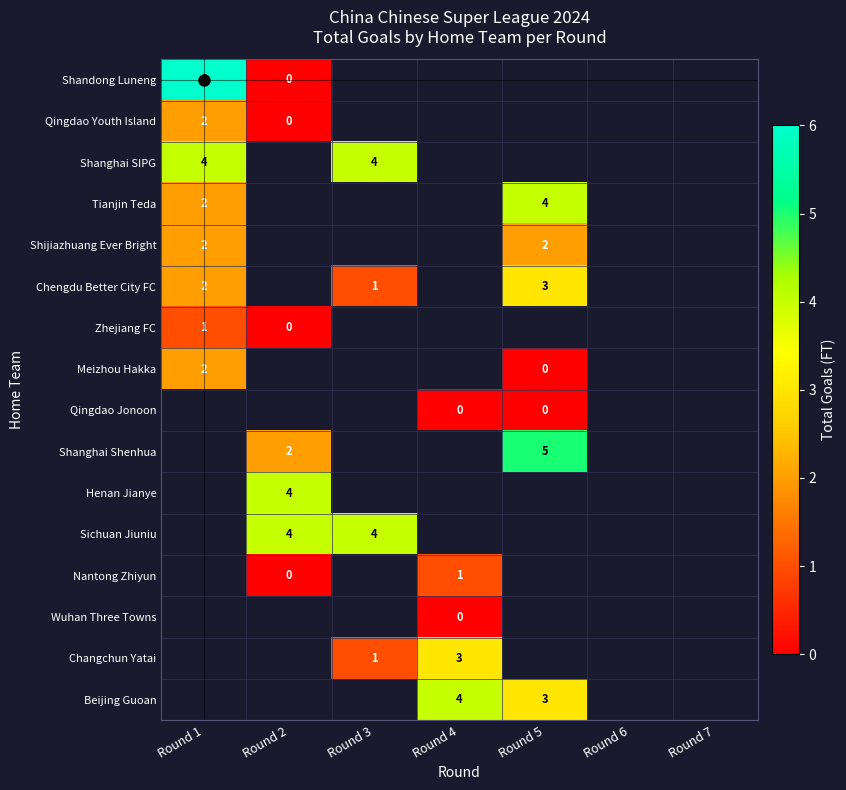

How many series are shown in this chart?

16